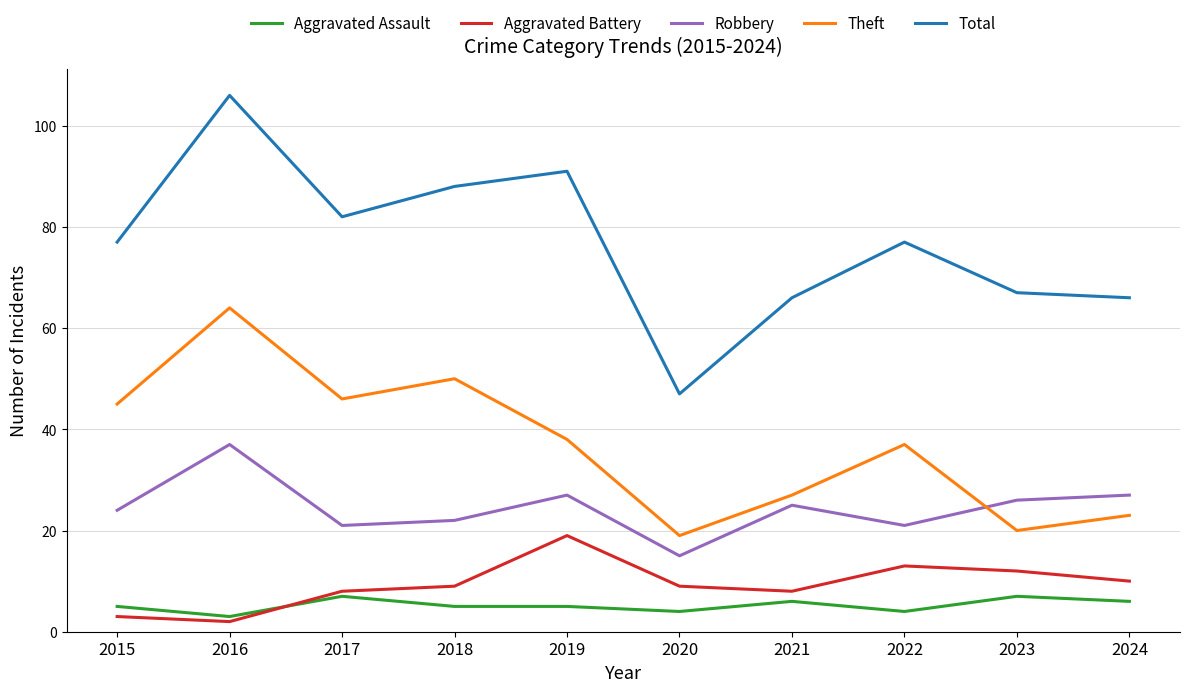

What is the difference between the Robbery values at 2019 and 2018?

5